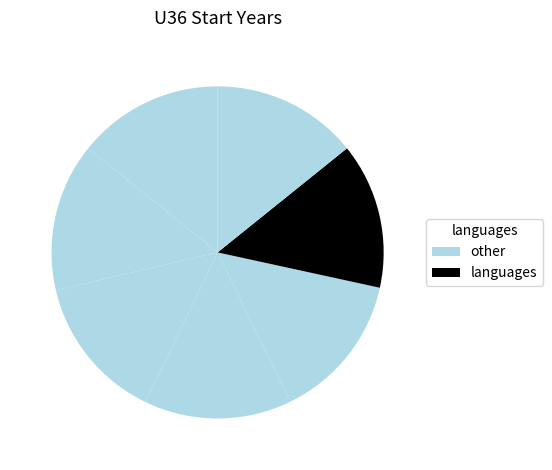

How many slices are in this pie chart?

7